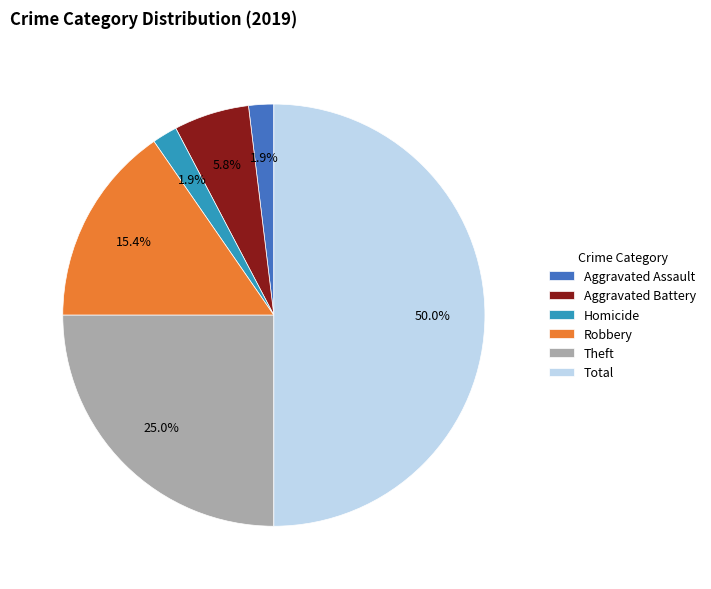

Which slice is the largest?

Total